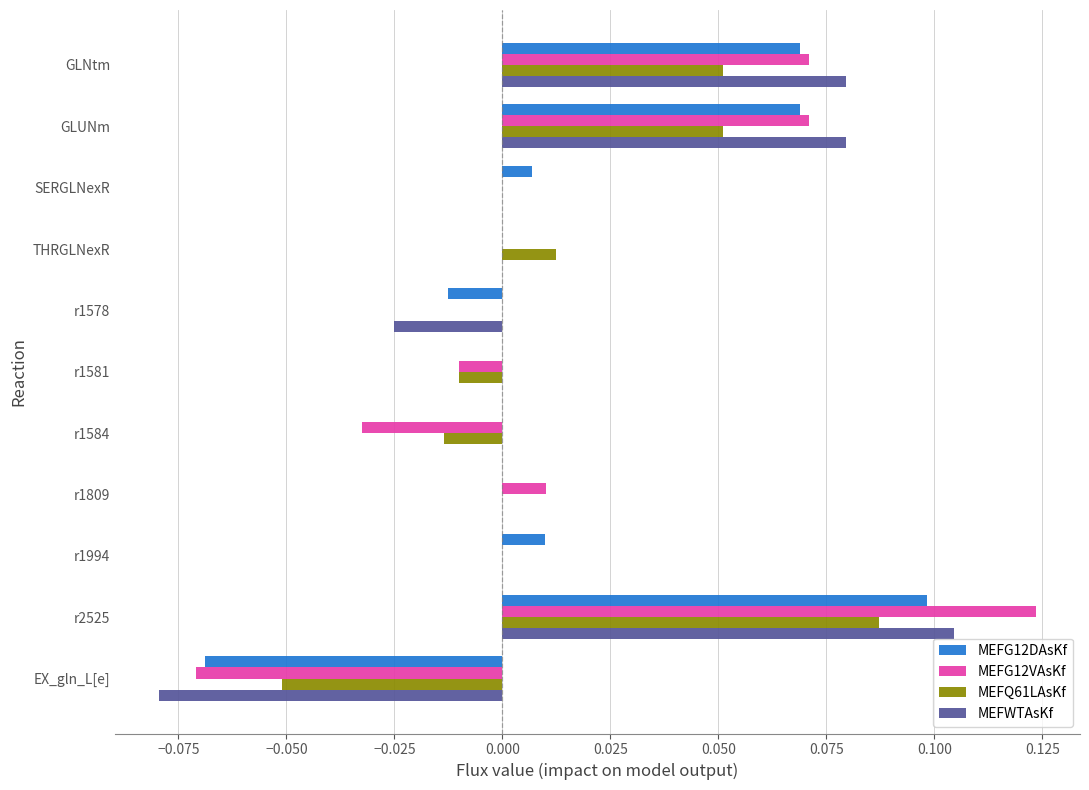

The value of MEFG12DAsKf at THRGLNexR is 0.1. True or false?

False